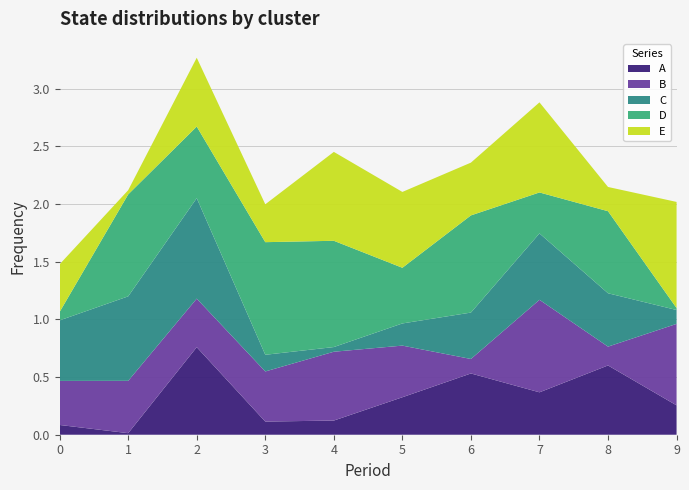

Reading left to right, extract all data points from this chart.

A: 0=0.1	1=0.0	2=0.8	3=0.1	4=0.1	5=0.3	6=0.5	7=0.4	8=0.6	9=0.3
B: 0=0.4	1=0.5	2=0.4	3=0.4	4=0.6	5=0.4	6=0.1	7=0.8	8=0.2	9=0.7
C: 0=0.5	1=0.7	2=0.9	3=0.1	4=0.0	5=0.2	6=0.4	7=0.6	8=0.5	9=0.1
D: 0=0.1	1=0.9	2=0.6	3=1.0	4=0.9	5=0.5	6=0.8	7=0.4	8=0.7	9=0.0
E: 0=0.4	1=0.0	2=0.6	3=0.3	4=0.8	5=0.7	6=0.5	7=0.8	8=0.2	9=0.9